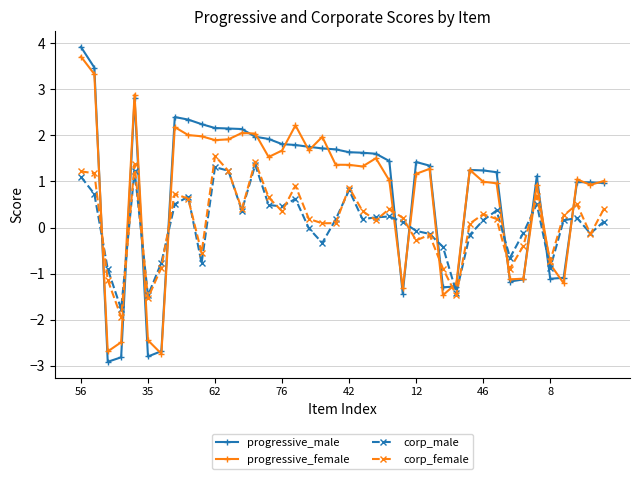

At how many categories does at least one series exceed 2?

11